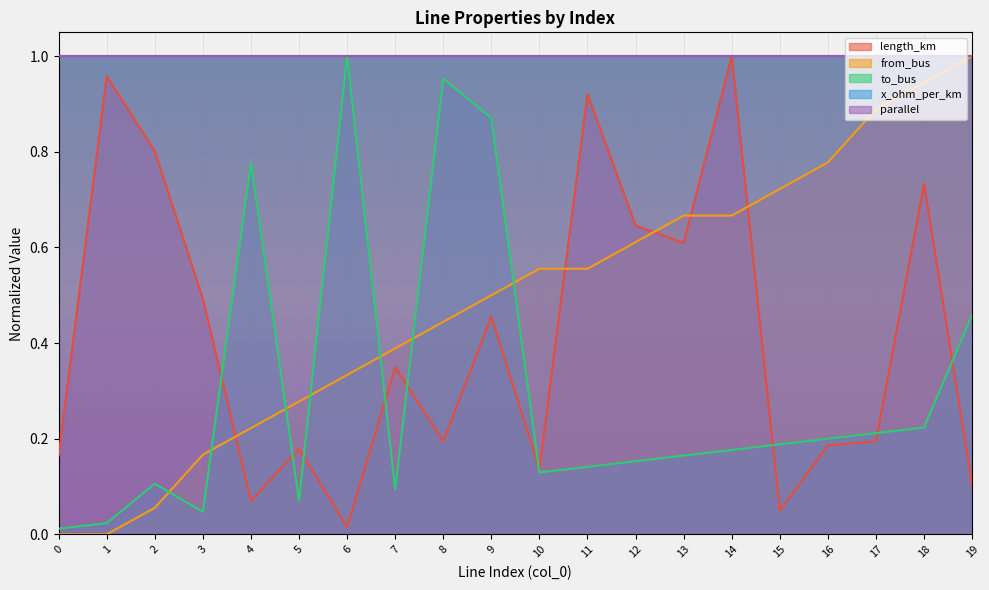

In to_bus, how many points are higher than both neighbors (excluding endpoints)?

4